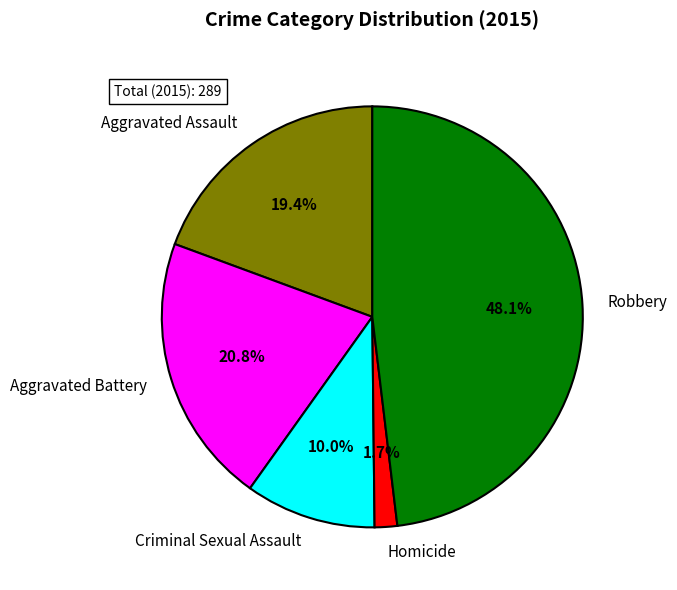

Combined, do Homicide and Criminal Sexual Assault account for over 50%?

No